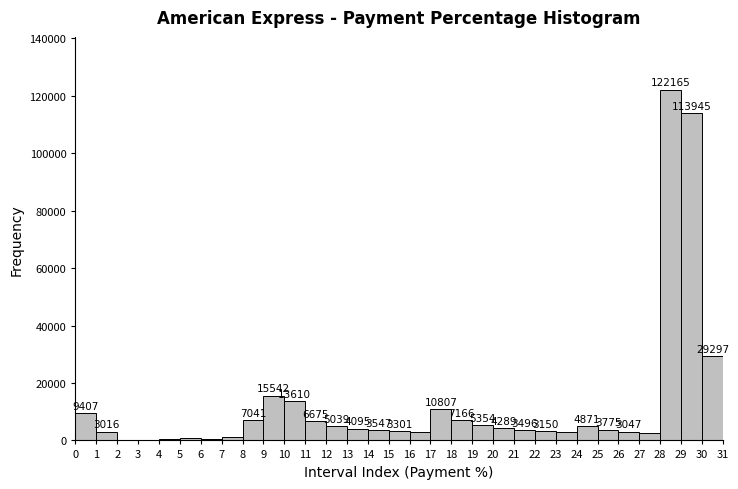

Which range on the x-axis has the tallest bar?

28 to 29